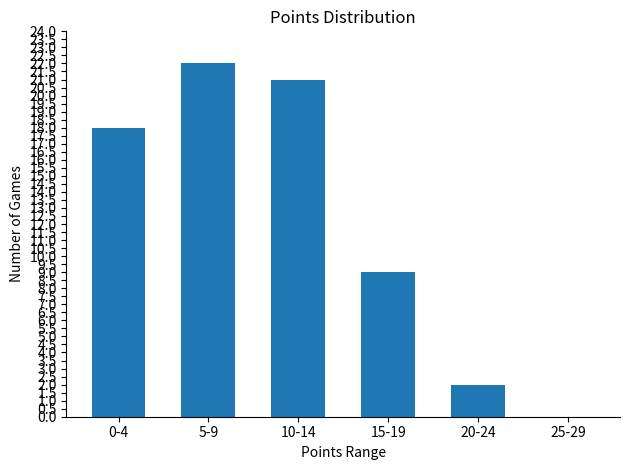

What is the greatest value displayed?

22